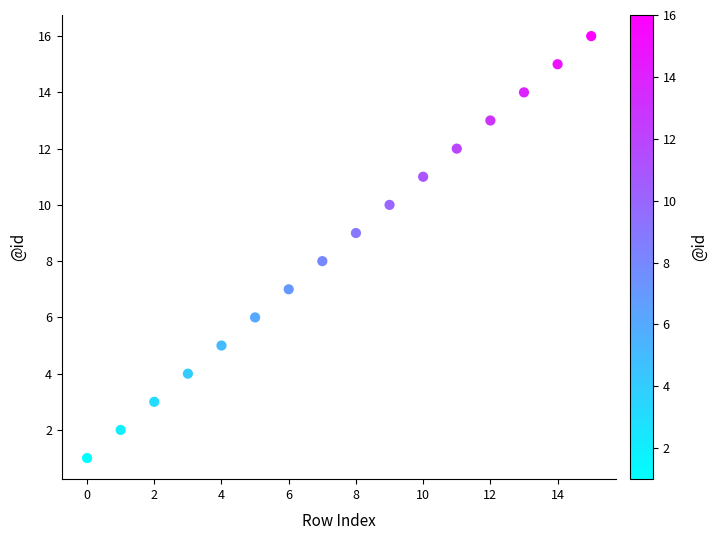

What is the range of Y values (max minus min)?

15